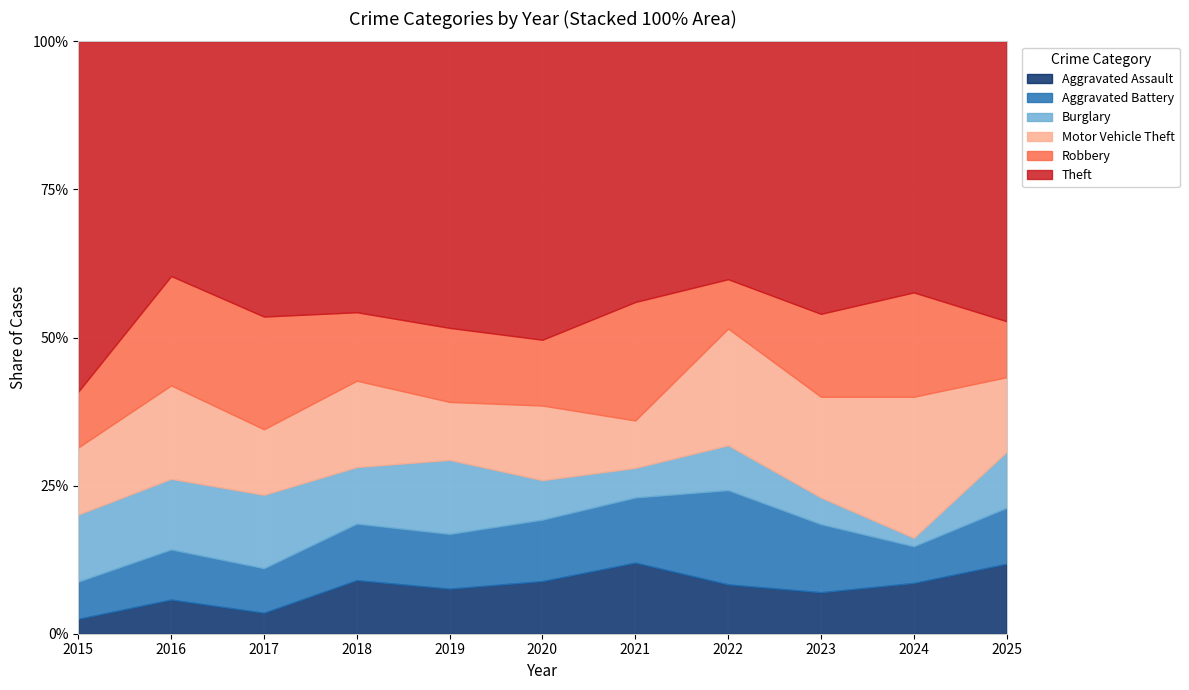

At which category is the sum across all series the highest?

2016